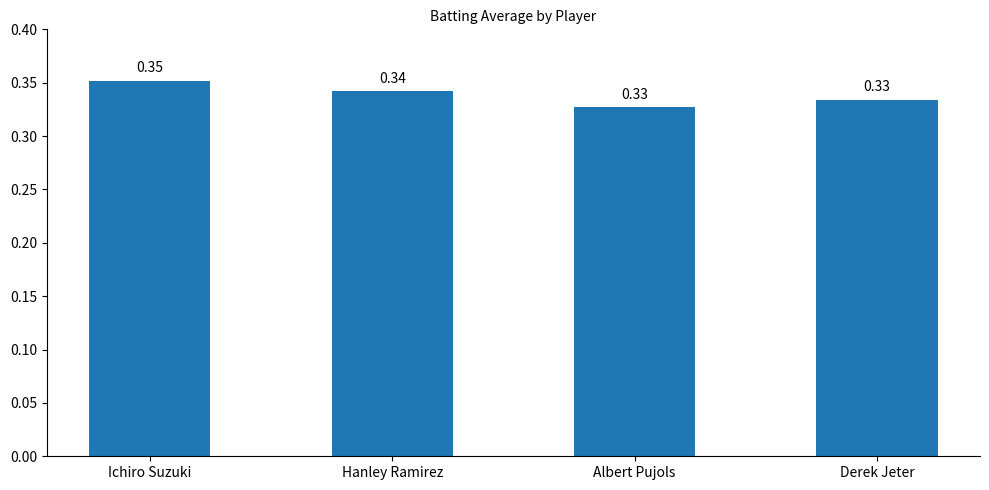

Which label corresponds to the largest value in the chart?

Ichiro Suzuki